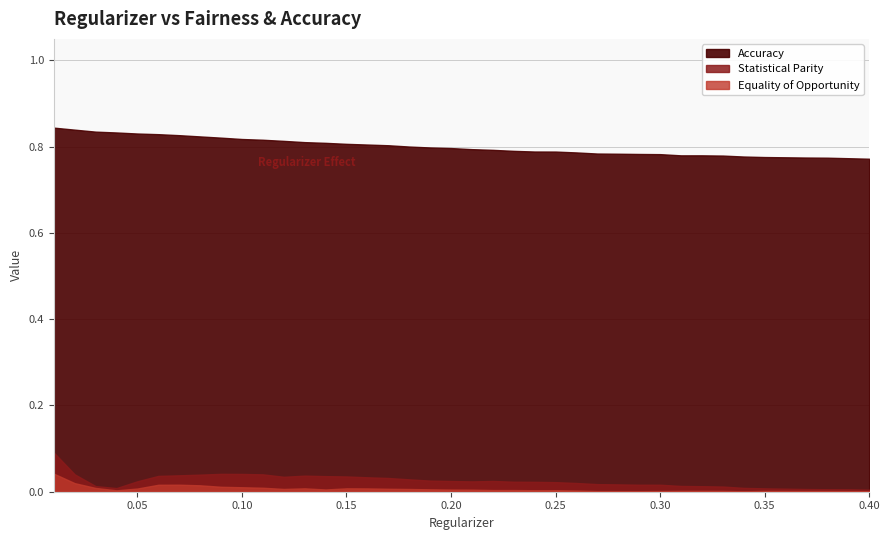

Does the chart display data point markers on the line(s)?

No